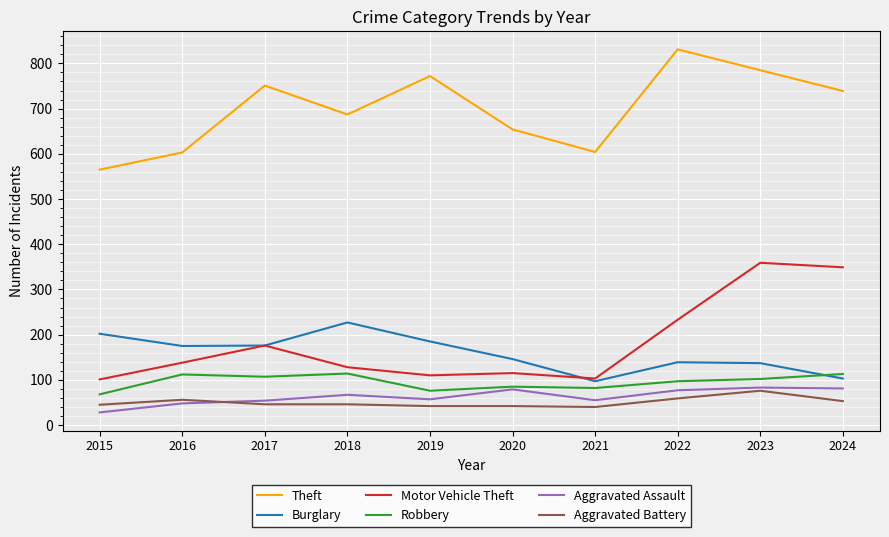

How many lines are shown in the chart?

6